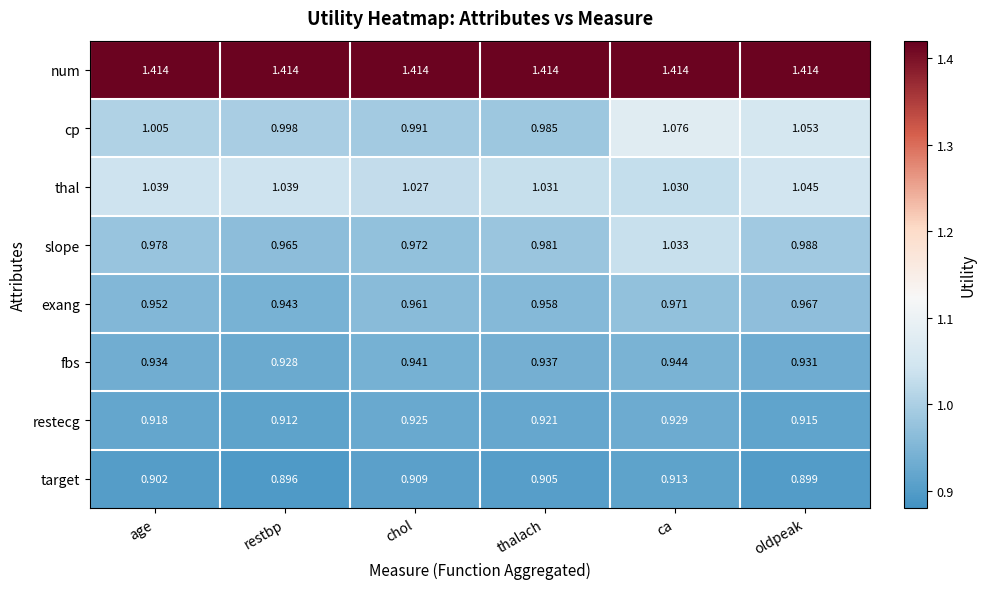

Rank the series at chol from highest to lowest value.

num, thal, cp, slope, exang, fbs, restecg, target